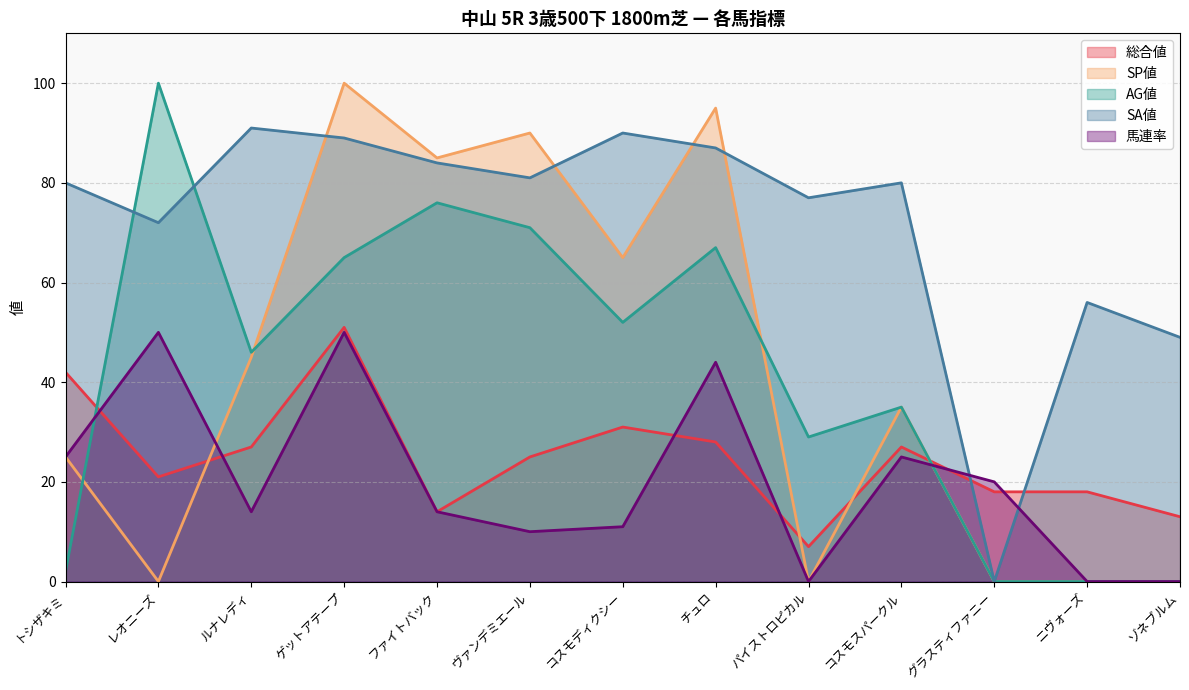

True or false: AG値 and SA値 intersect in this chart.

True